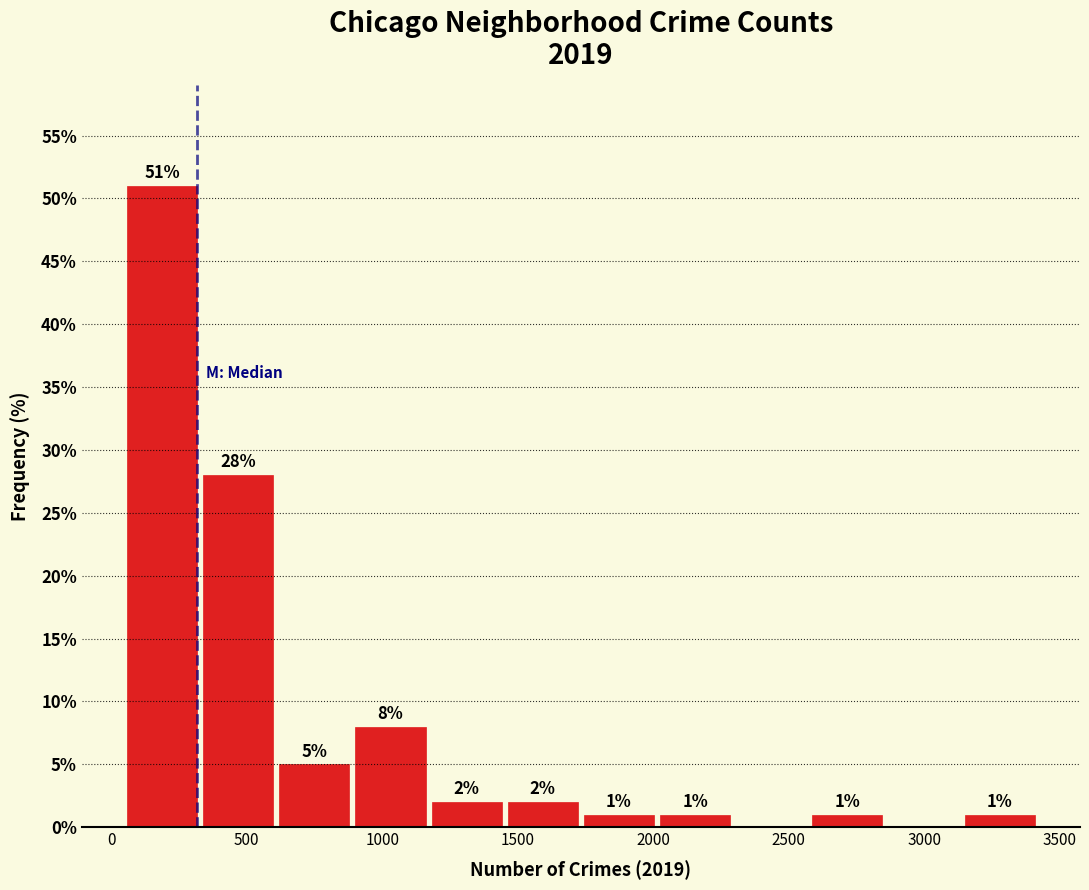

Over which range of the x-axis is the bar tallest?

50 to 350